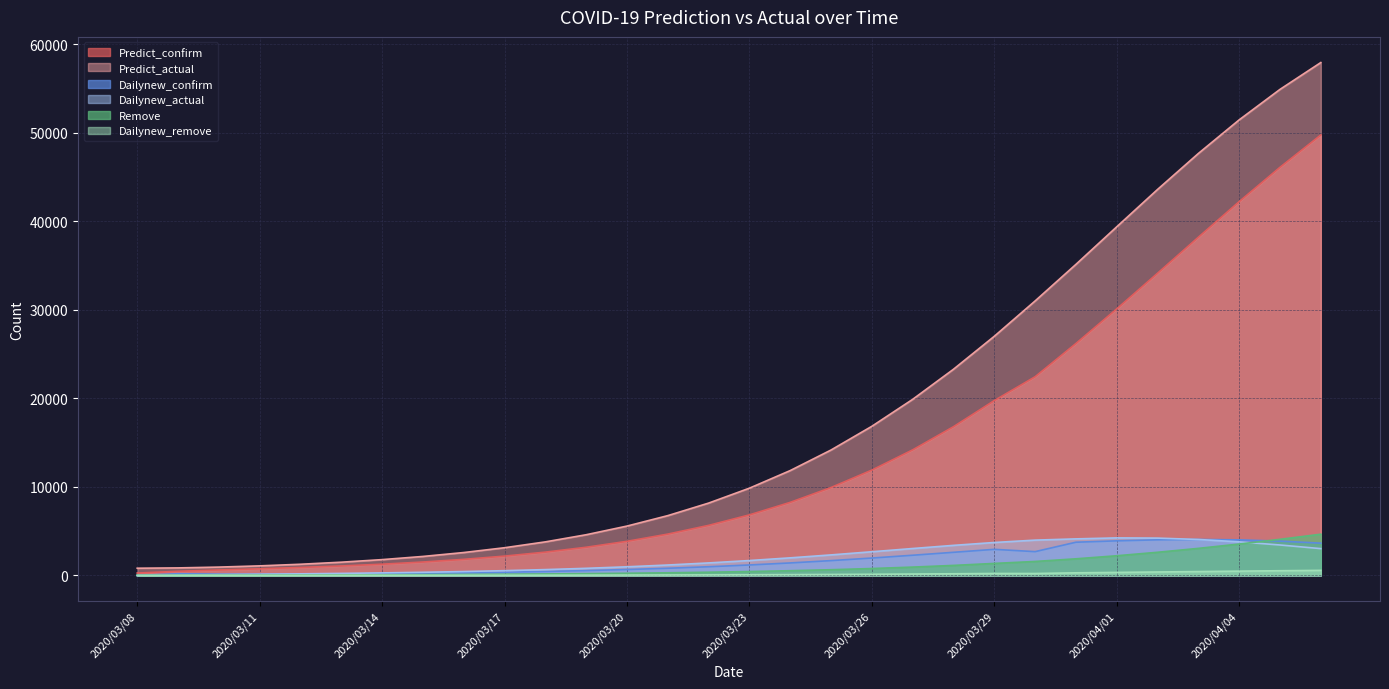

True or false: Remove and Predict_actual intersect in this chart.

False